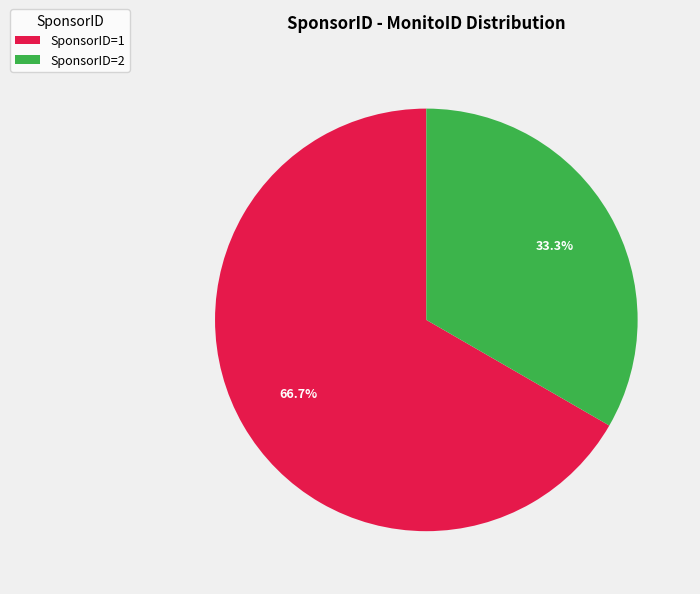

What is the ratio of the value at SponsorID=1 to the value at SponsorID=2?

2.0